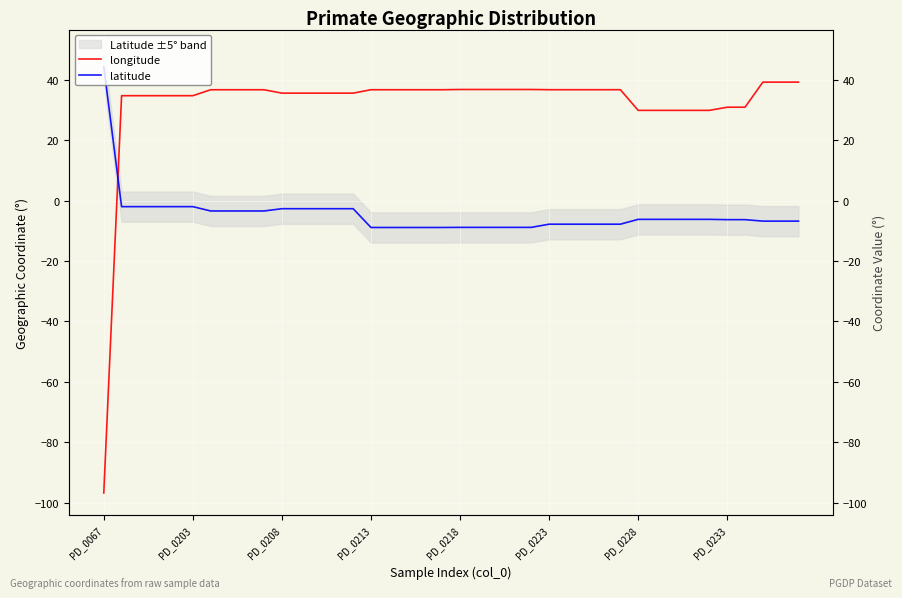

How many data points in latitude are less than -6?

25